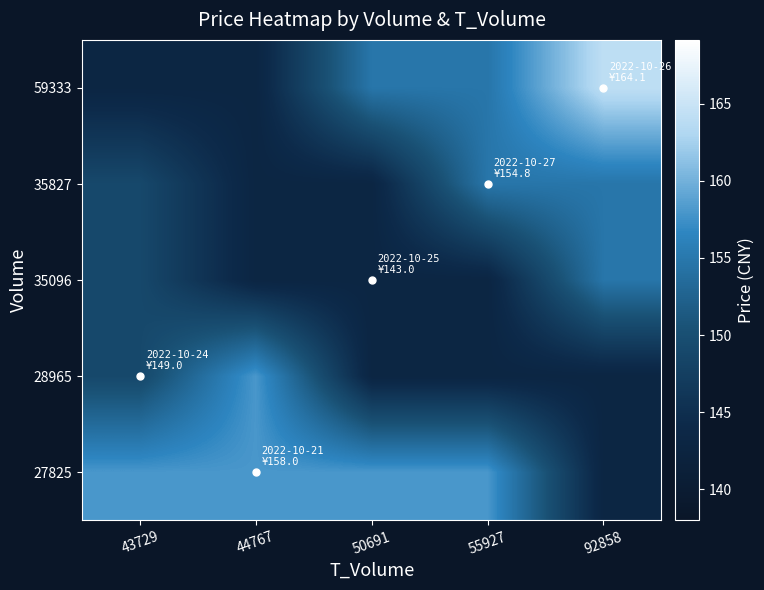

Reading left to right, extract all data points from this chart.

27825: 43729=158.0	44767=158.0	50691=158.0	55927=158.0	92858=143.0
28965: 43729=149.0	44767=158.0	50691=143.0	55927=143.0	92858=143.0
35096: 43729=149.0	44767=143.0	50691=143.0	55927=143.0	92858=154.8
35827: 43729=149.0	44767=143.0	50691=143.0	55927=154.8	92858=154.8
59333: 43729=143.0	44767=143.0	50691=154.8	55927=154.8	92858=164.1